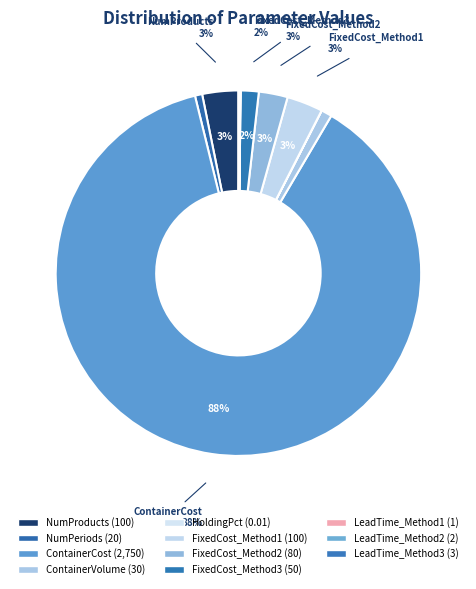

What is the largest slice in the pie chart?

ContainerCost